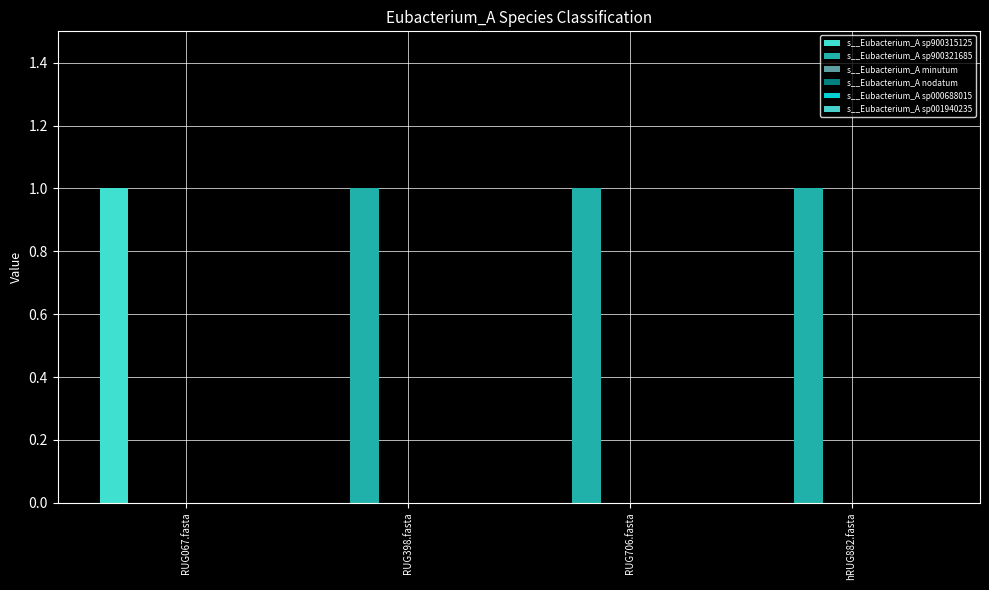

How many categories are shown in the chart?

4